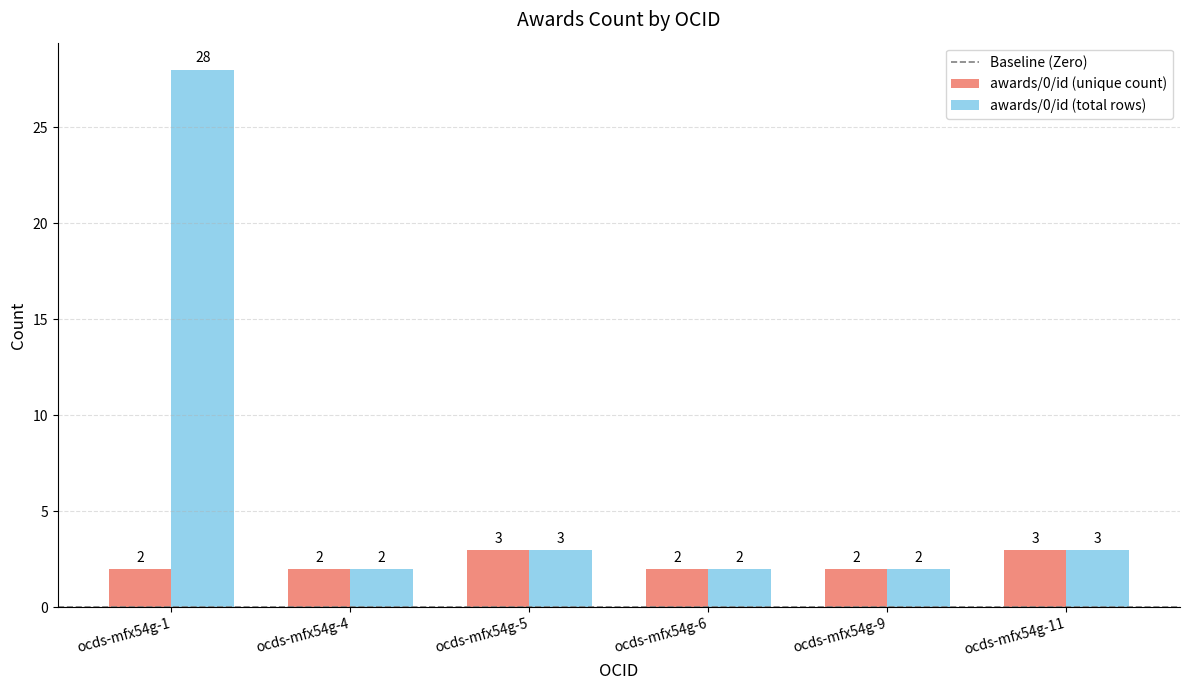

Reading left to right, extract all data points from this chart.

awards/0/id (unique count): ocds-mfx54g-1=2	ocds-mfx54g-4=2	ocds-mfx54g-5=3	ocds-mfx54g-6=2	ocds-mfx54g-9=2	ocds-mfx54g-11=3
awards/0/id (total rows): ocds-mfx54g-1=28	ocds-mfx54g-4=2	ocds-mfx54g-5=3	ocds-mfx54g-6=2	ocds-mfx54g-9=2	ocds-mfx54g-11=3